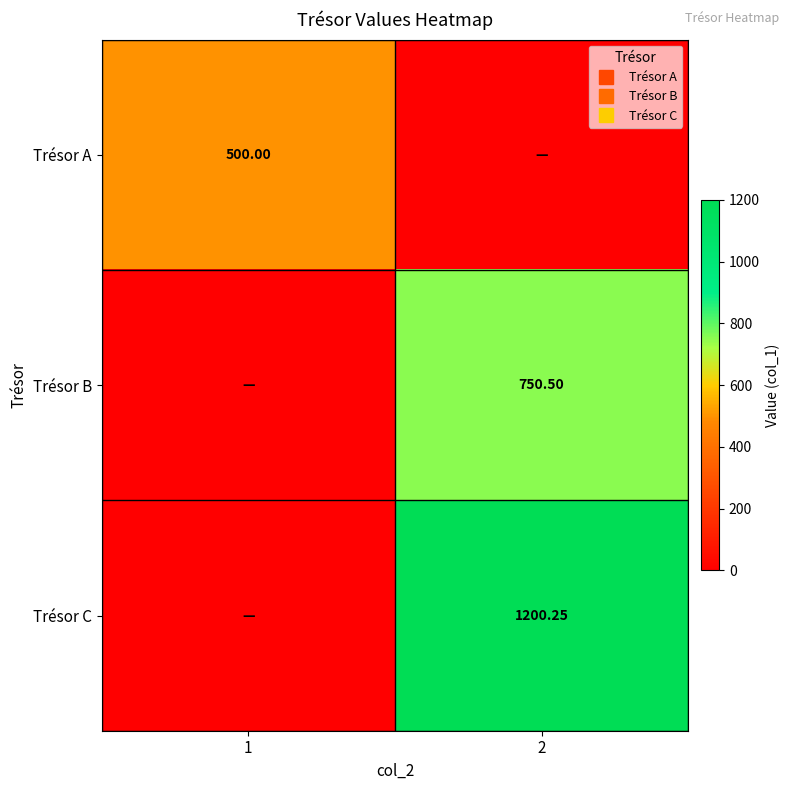

At which category is the sum across all series the highest?

2